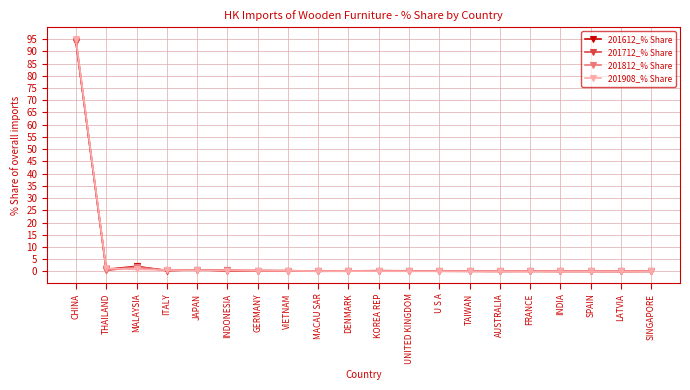

What is the difference between the second highest and minimum values in the 201812_% Share series?

1.7